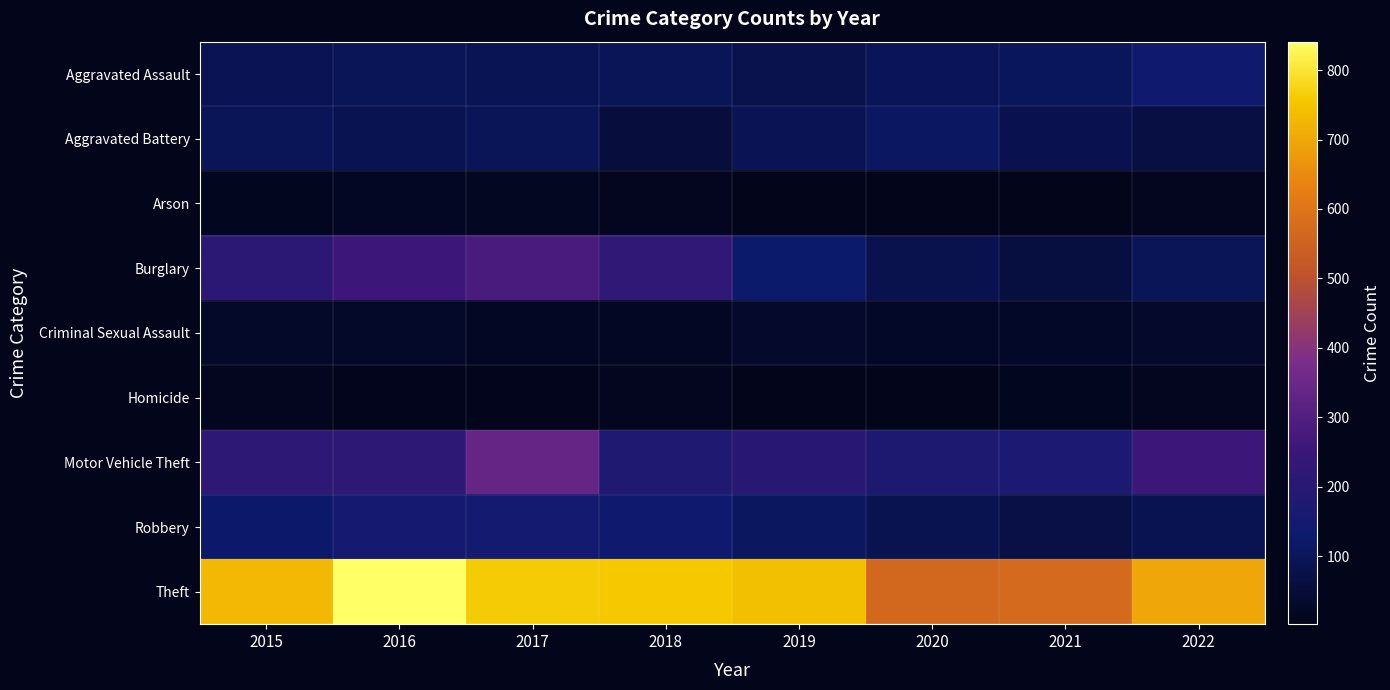

What is the maximum value shown in the chart?

841